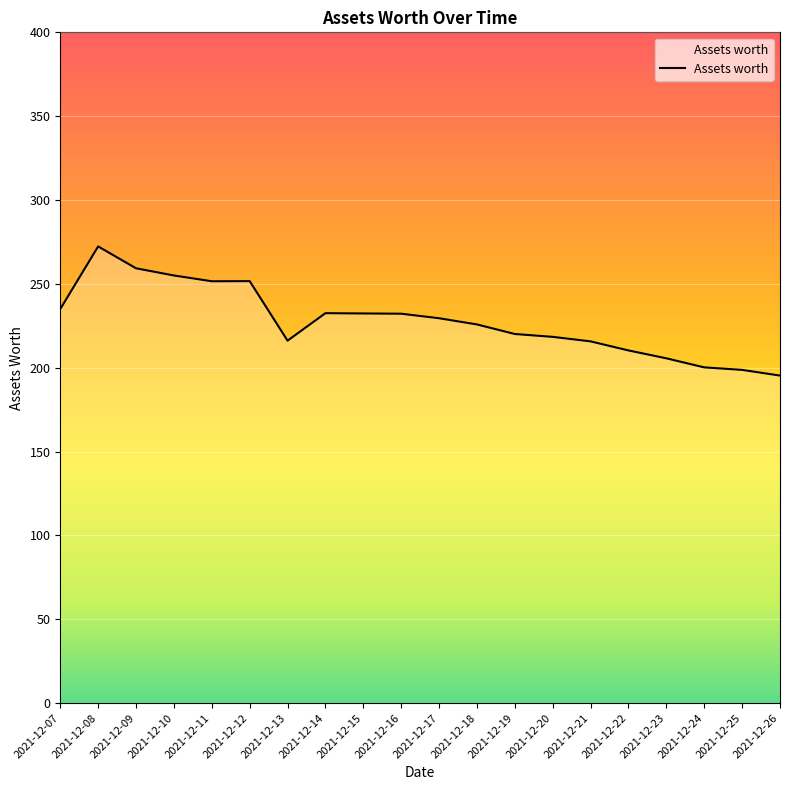

Is it true that the value at 2021-12-19 is 220.1?

True